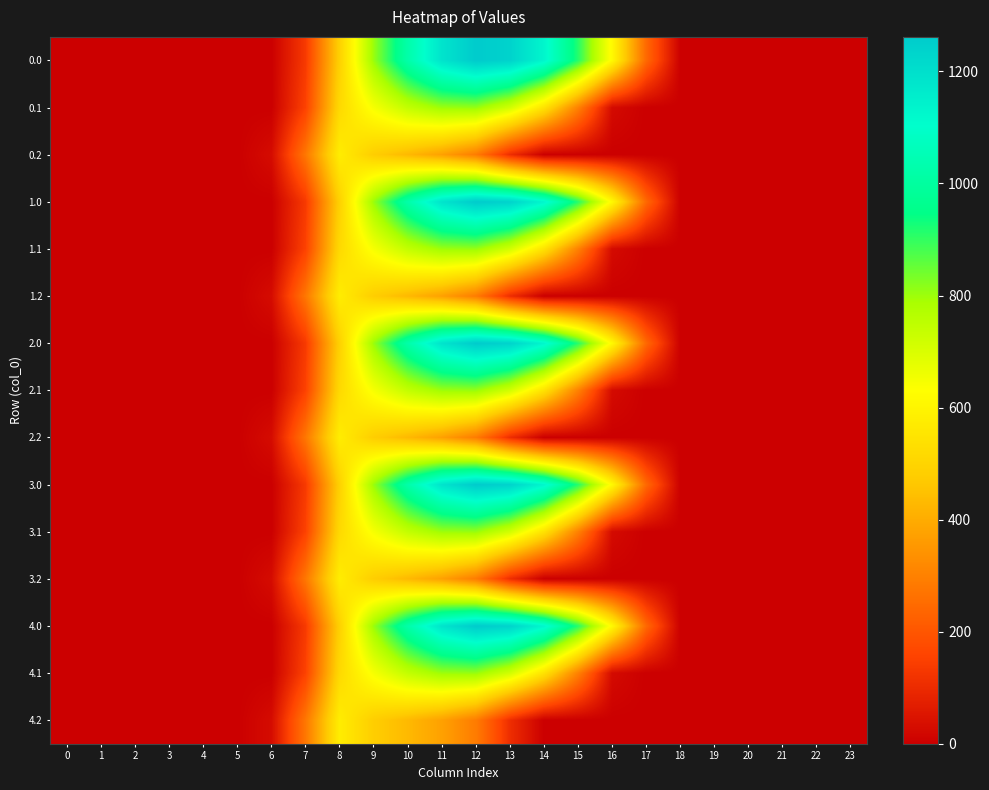

What is the total value across all series at 17?

1217.4